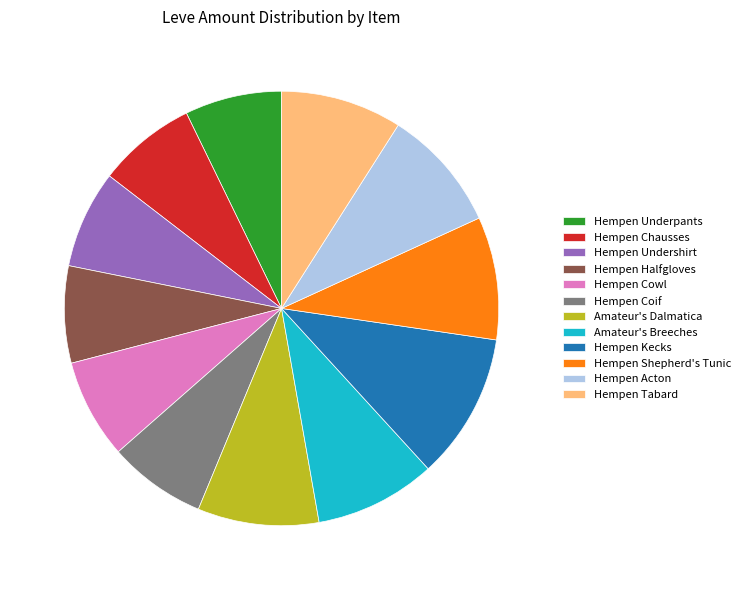

True or false: Hempen Cowl accounts for 7% of the total.

True